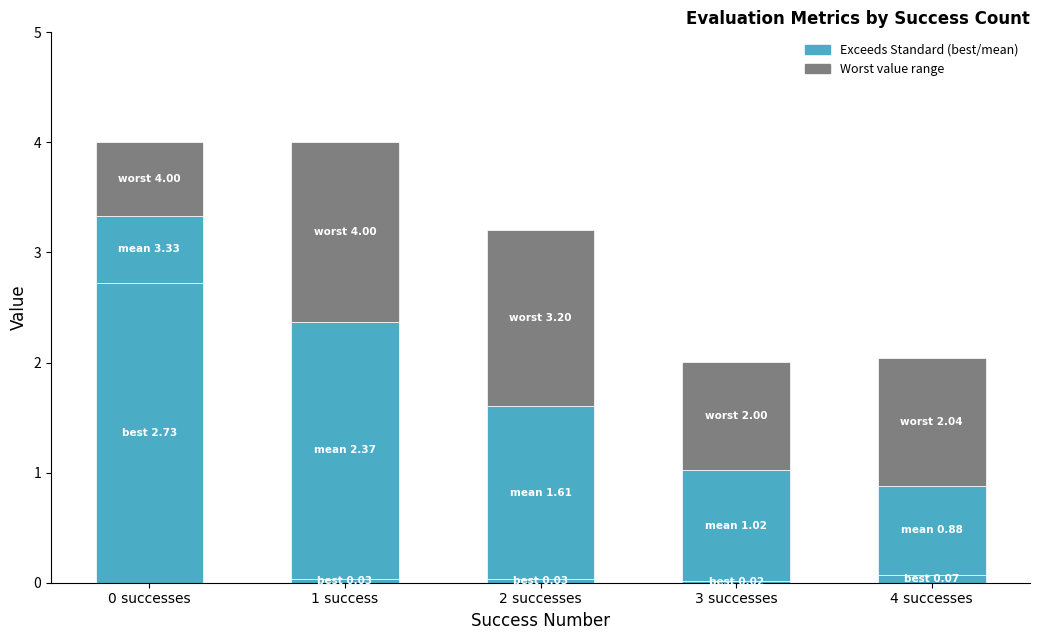

How many bars are there in total?

5